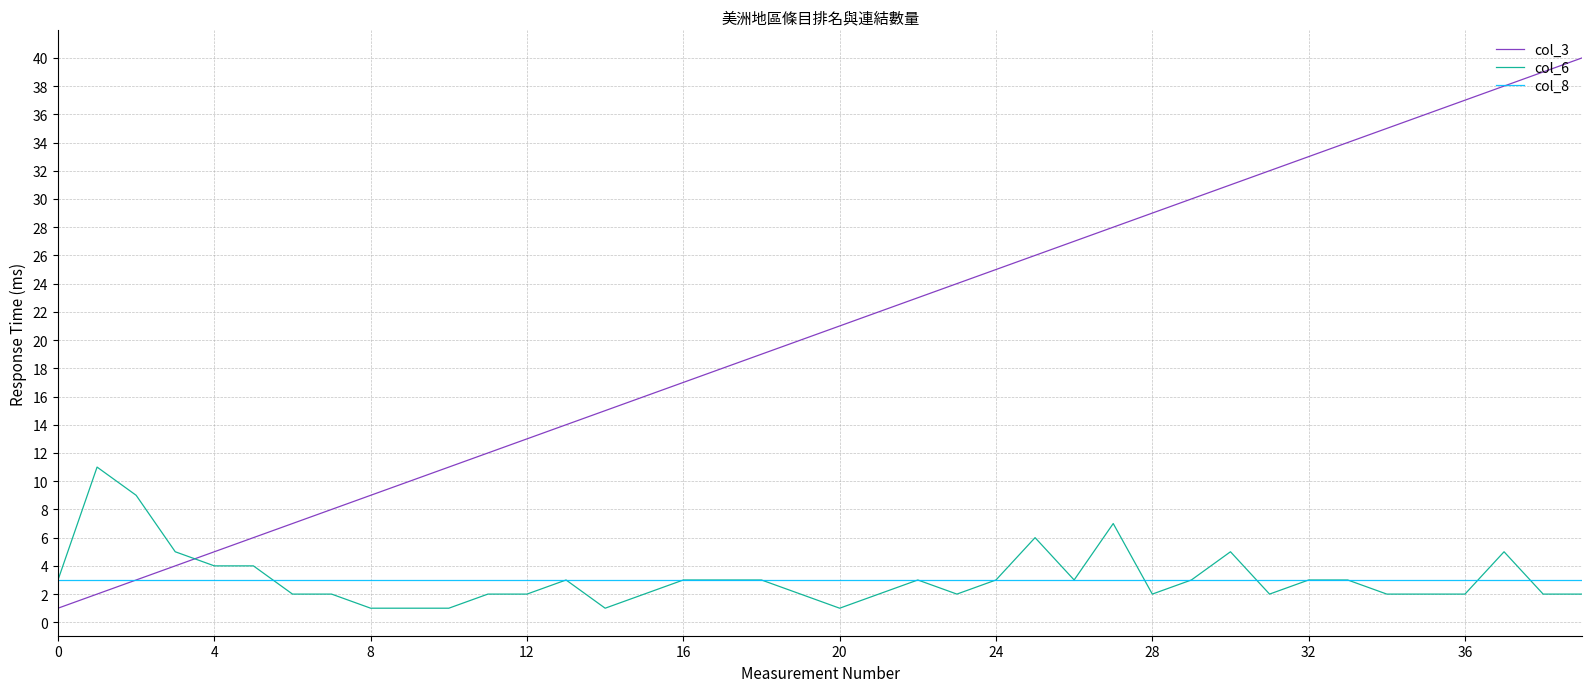

What are all the series names shown in the legend?

col_3, col_6, col_8